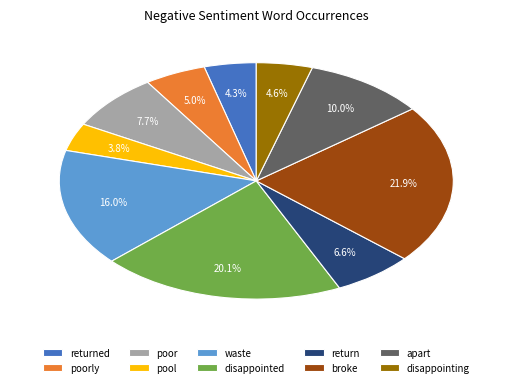

True or false: returned accounts for 18% of the total.

False